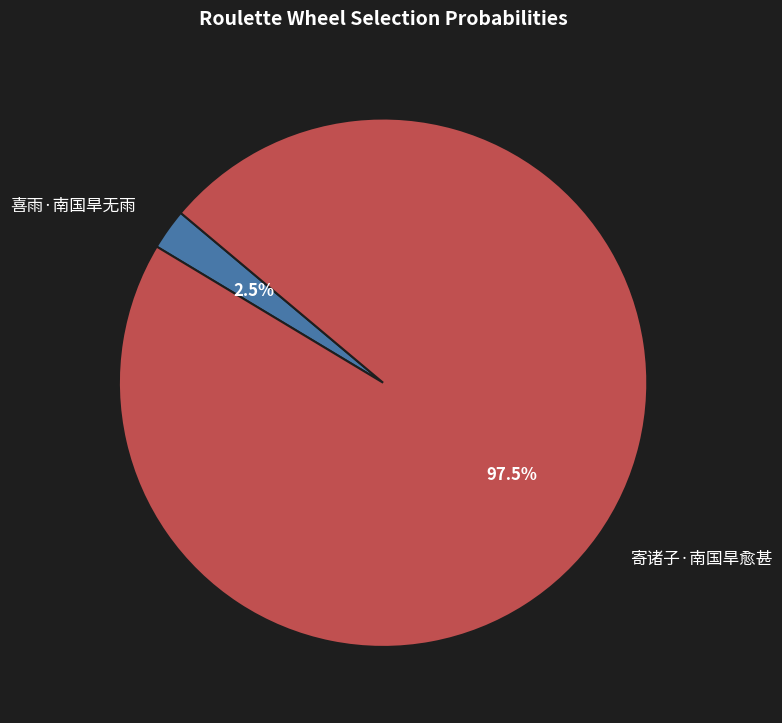

What is the smallest slice in the pie chart?

喜雨·南国旱无雨